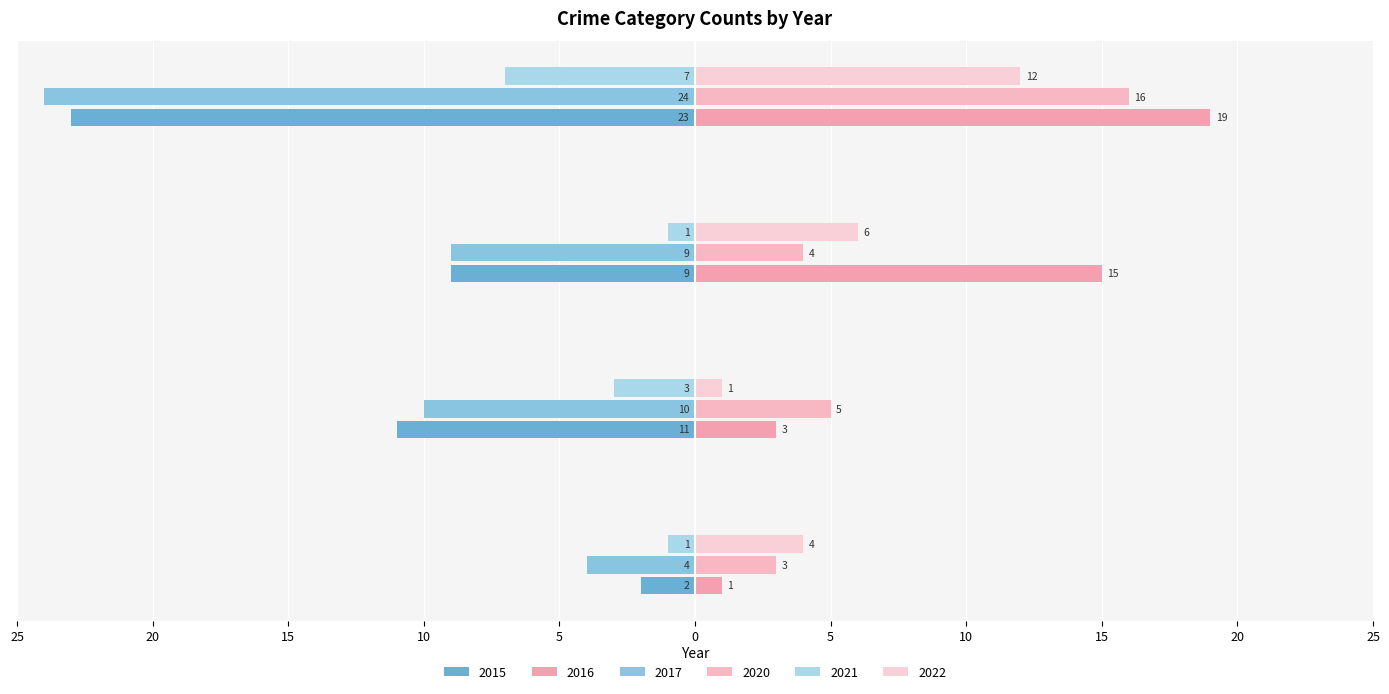

How many categories are shown in the chart?

4